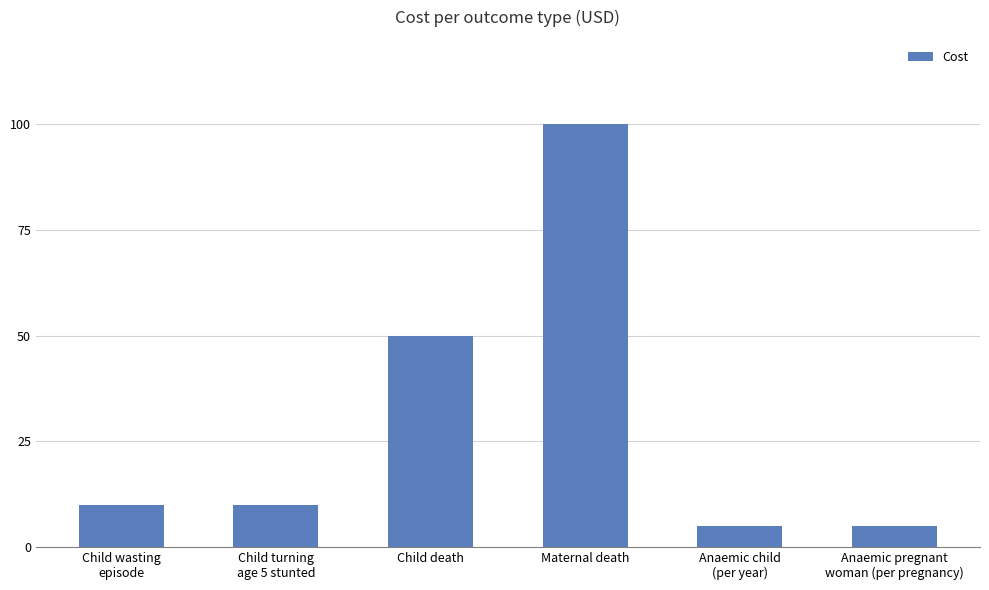

At which category does the chart reach its peak across all series?

Maternal death